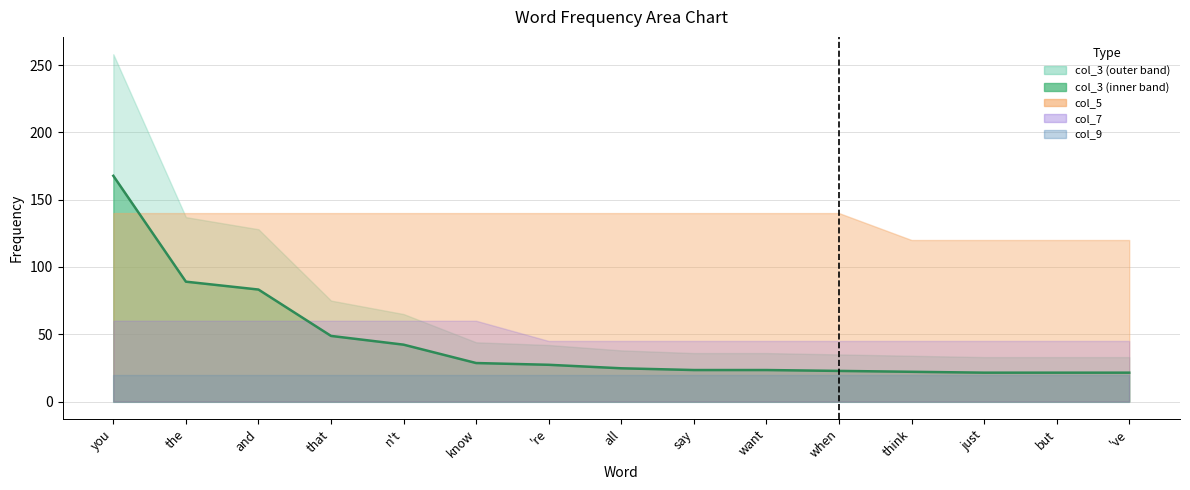

Does the chart have visible grid lines?

Yes